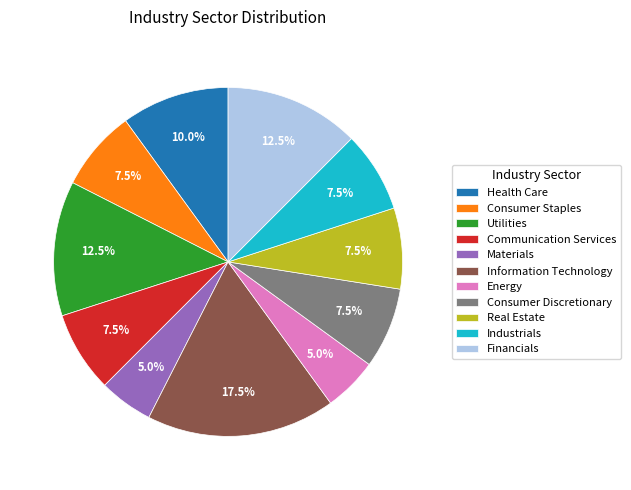

How many segments does this pie chart have?

11